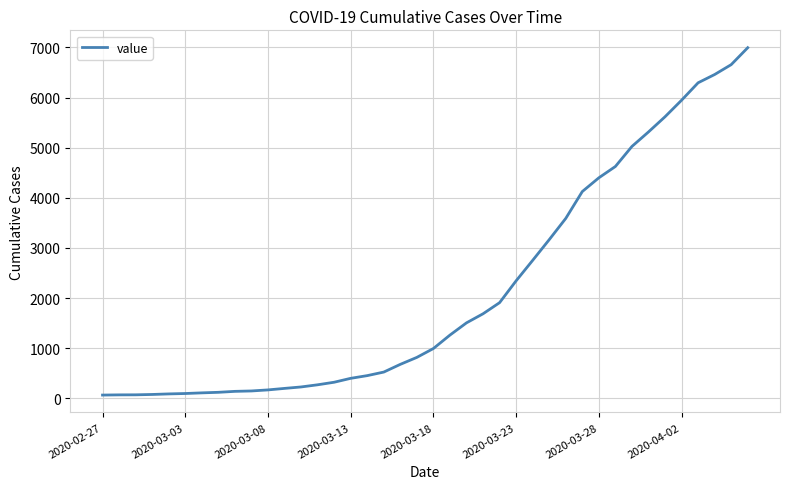

What is the sum of all values?

85677